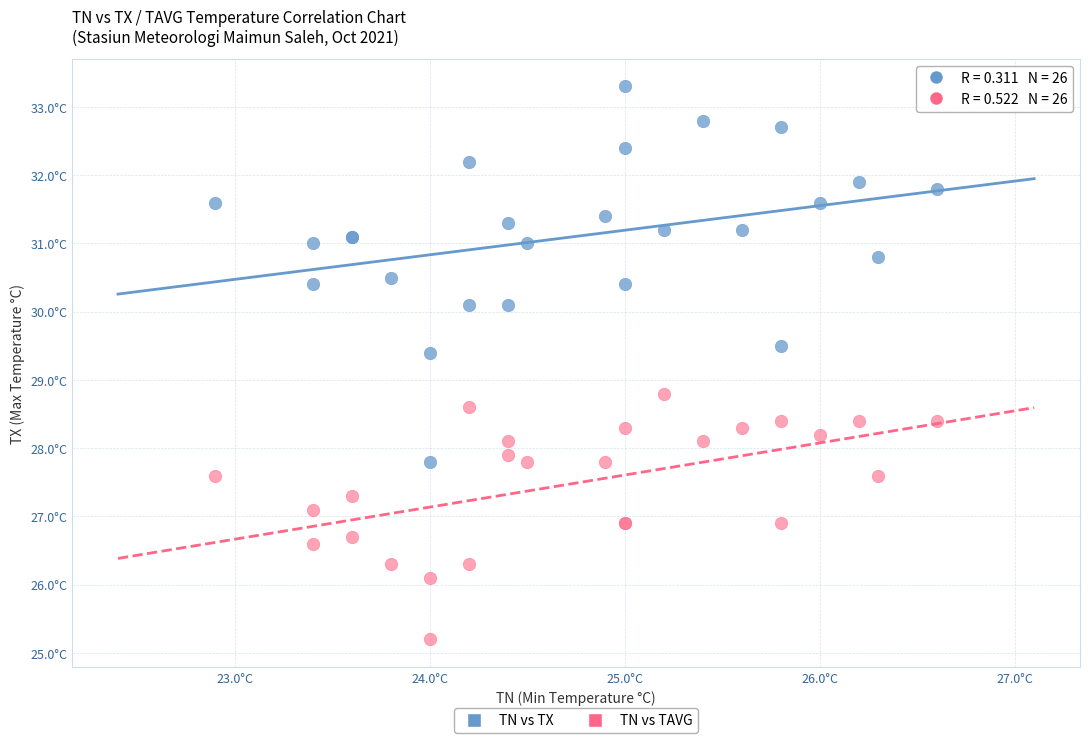

Which series has the widest spread of Y values?

TN vs TX